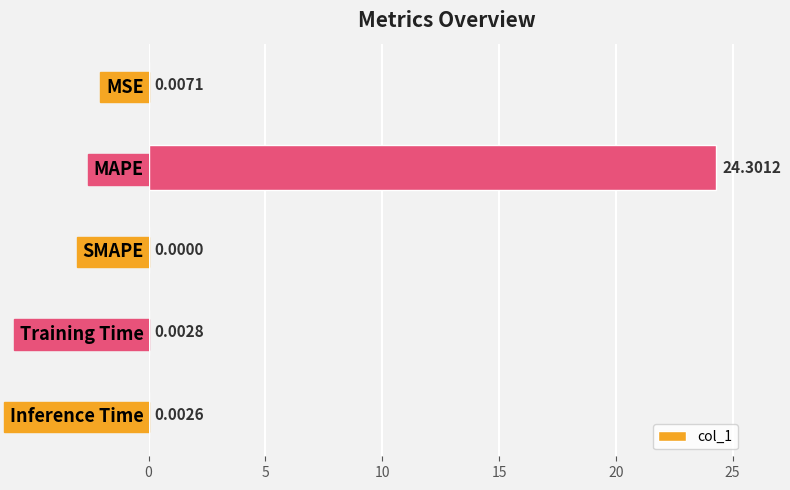

What is the sum of all values?

24.3